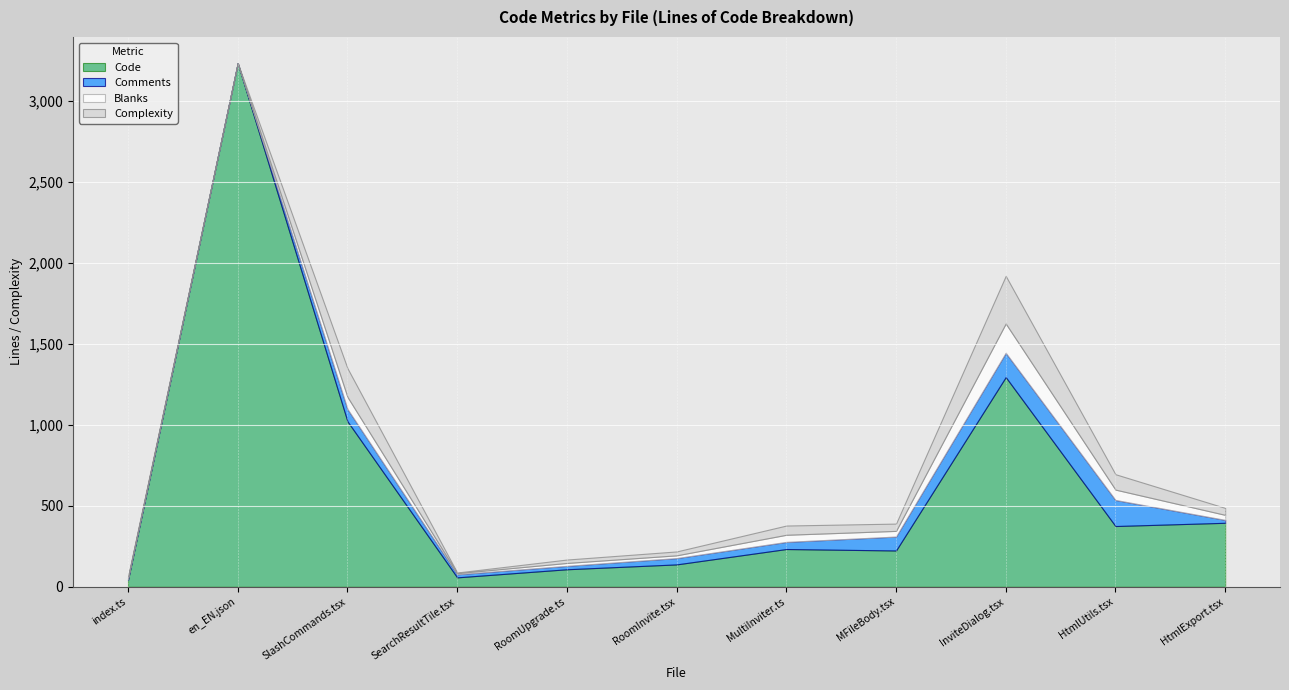

At which category is the sum across all series the highest?

en_EN.json